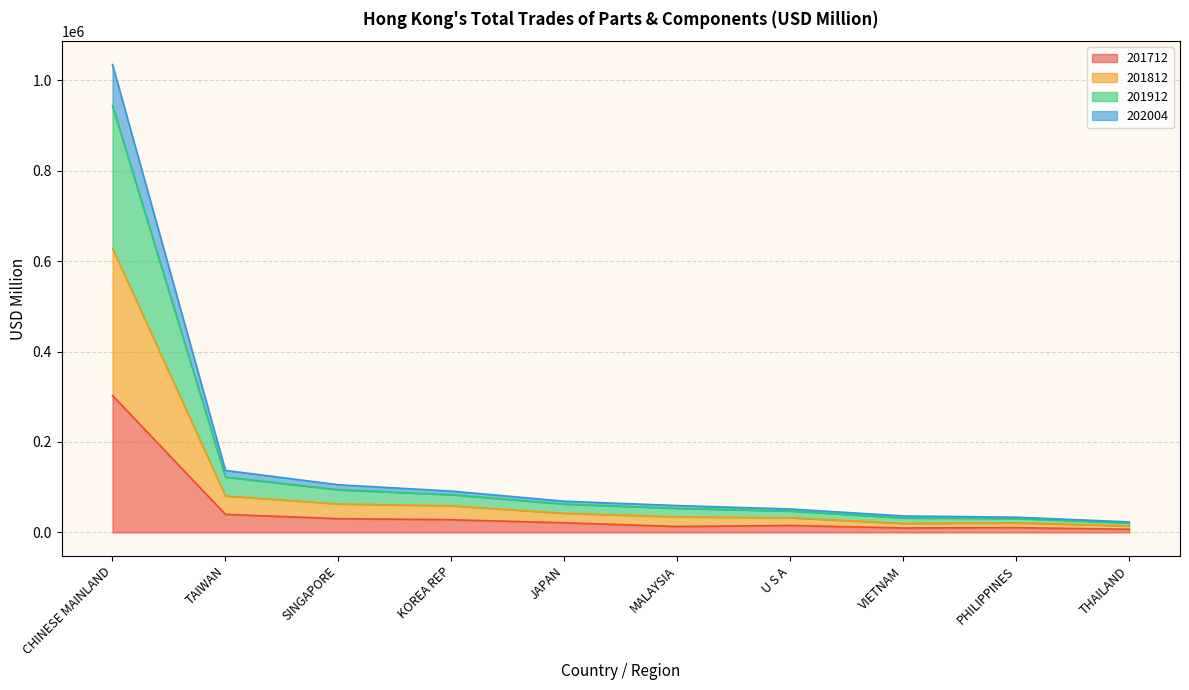

At which category is the sum across all series the highest?

CHINESE MAINLAND